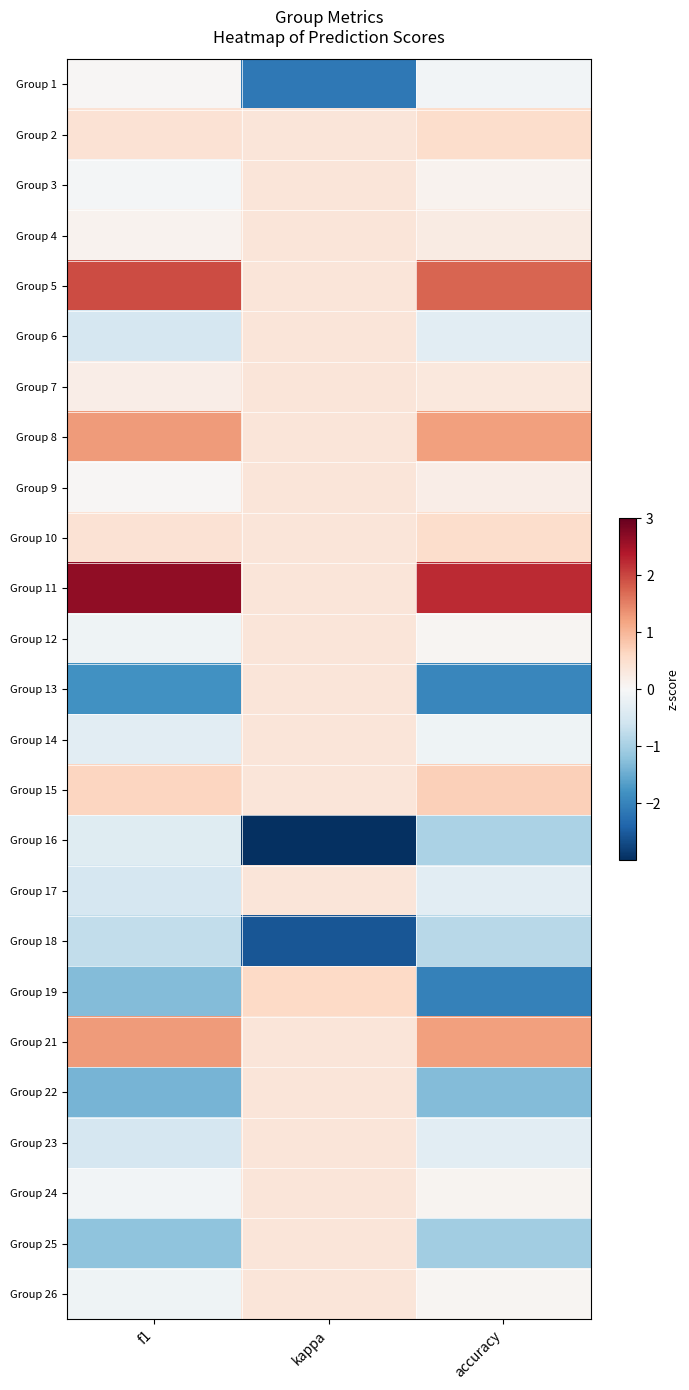

Reading right to left, transcribe all the data shown in this chart.

Group 1: accuracy=-0.1	kappa=-2.1	f1=0.0
Group 2: accuracy=0.5	kappa=0.4	f1=0.4
Group 3: accuracy=0.1	kappa=0.4	f1=-0.1
Group 4: accuracy=0.3	kappa=0.4	f1=0.1
Group 5: accuracy=1.7	kappa=0.4	f1=2.0
Group 6: accuracy=-0.3	kappa=0.4	f1=-0.5
Group 7: accuracy=0.3	kappa=0.4	f1=0.2
Group 8: accuracy=1.2	kappa=0.4	f1=1.3
Group 9: accuracy=0.2	kappa=0.4	f1=0.0
Group 10: accuracy=0.5	kappa=0.4	f1=0.4
Group 11: accuracy=2.2	kappa=0.4	f1=2.7
Group 12: accuracy=0.0	kappa=0.4	f1=-0.1
Group 13: accuracy=-1.9	kappa=0.4	f1=-1.8
Group 14: accuracy=-0.1	kappa=0.4	f1=-0.3
Group 15: accuracy=0.7	kappa=0.4	f1=0.6
Group 16: accuracy=-1.0	kappa=-3.3	f1=-0.4
Group 17: accuracy=-0.3	kappa=0.4	f1=-0.5
Group 18: accuracy=-0.8	kappa=-2.6	f1=-0.7
Group 19: accuracy=-2.0	kappa=0.6	f1=-1.3
Group 21: accuracy=1.2	kappa=0.4	f1=1.3
Group 22: accuracy=-1.3	kappa=0.4	f1=-1.4
Group 23: accuracy=-0.3	kappa=0.4	f1=-0.5
Group 24: accuracy=0.1	kappa=0.4	f1=-0.1
Group 25: accuracy=-1.1	kappa=0.4	f1=-1.2
Group 26: accuracy=0.0	kappa=0.4	f1=-0.1